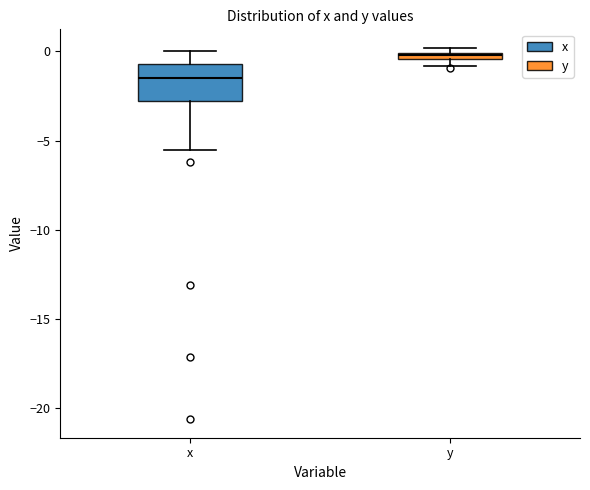

Where is the upper edge of the box for y on the y-axis? The values are not printed on the chart, so give them approximately, as read against the axis.

0.0